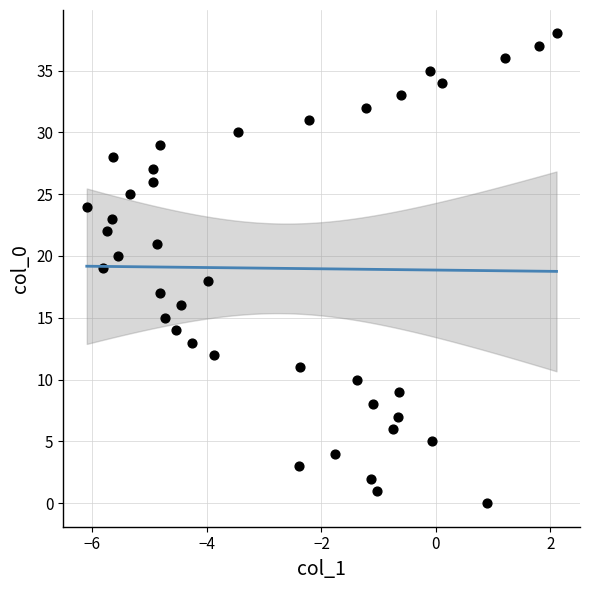

What is the range of Y values (max minus min)?

38